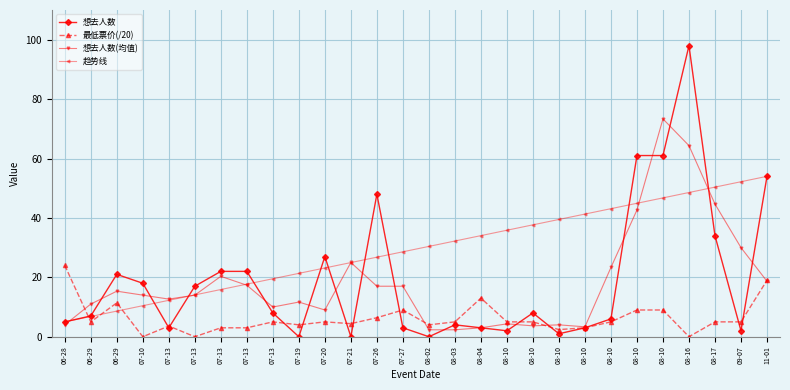

Which series changed the most between 07-13 and 08-03?

趋势线